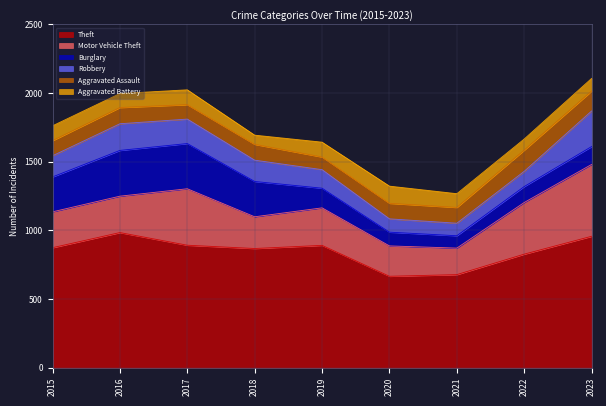

How many data points in Motor Vehicle Theft are above 265?

4